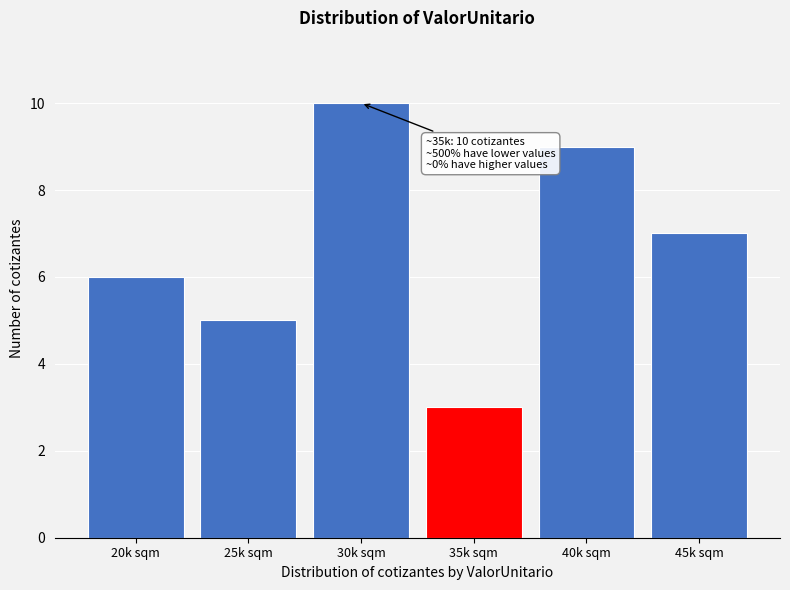

Reading left to right, extract all data points from this chart.

20k sqm=6	25k sqm=5	30k sqm=10	35k sqm=3	40k sqm=9	45k sqm=7